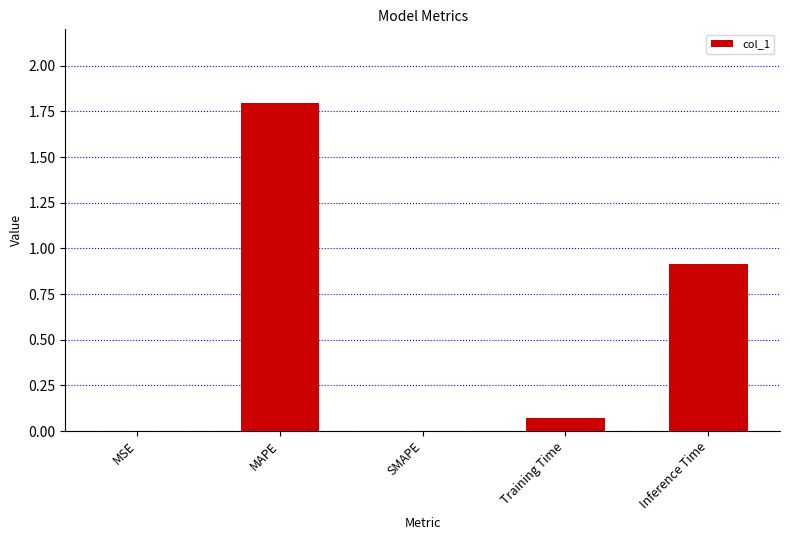

Does the chart contain stacked bars?

No